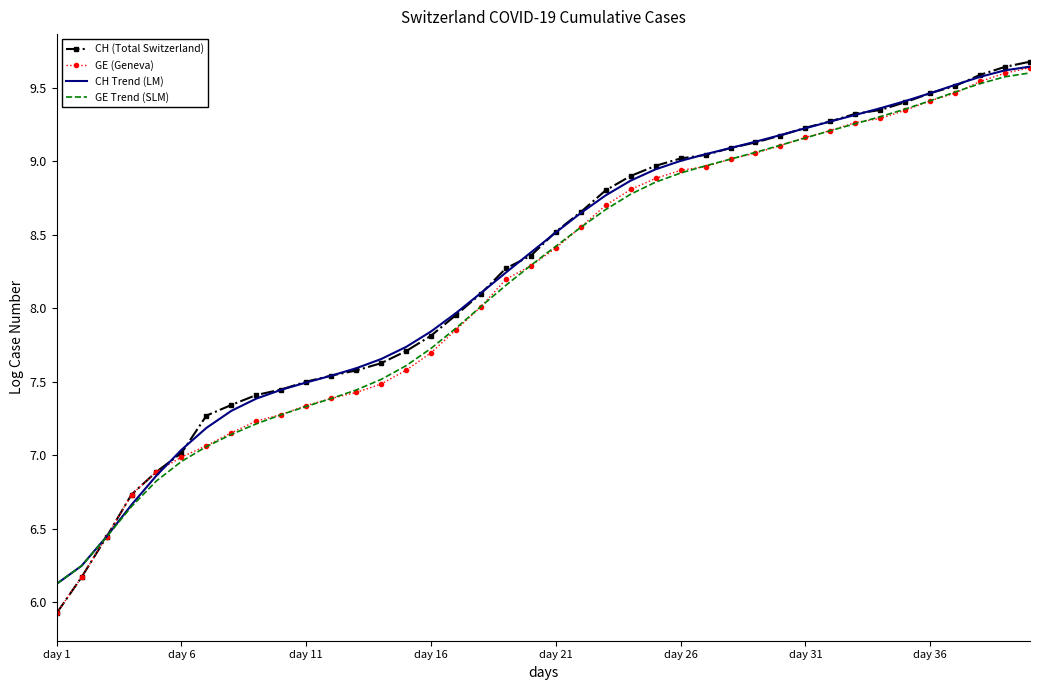

What is the smallest value displayed?

5.9